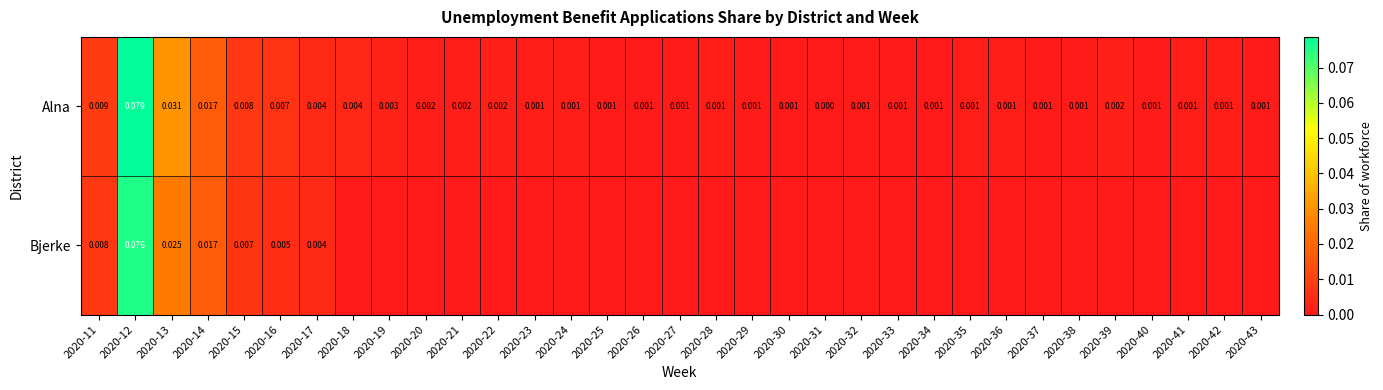

Count the number of categories in the chart.

33